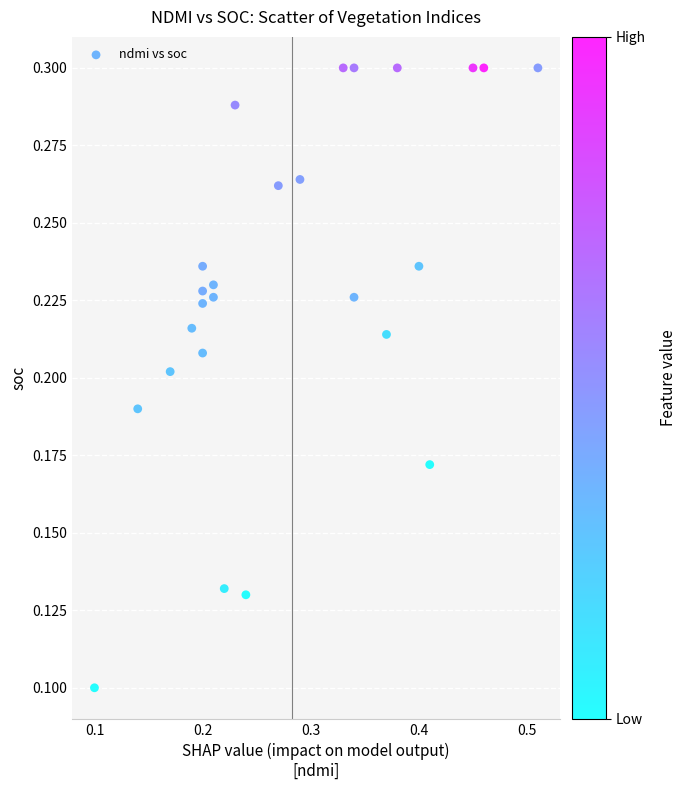

What is the range of X values (max minus min)?

0.4